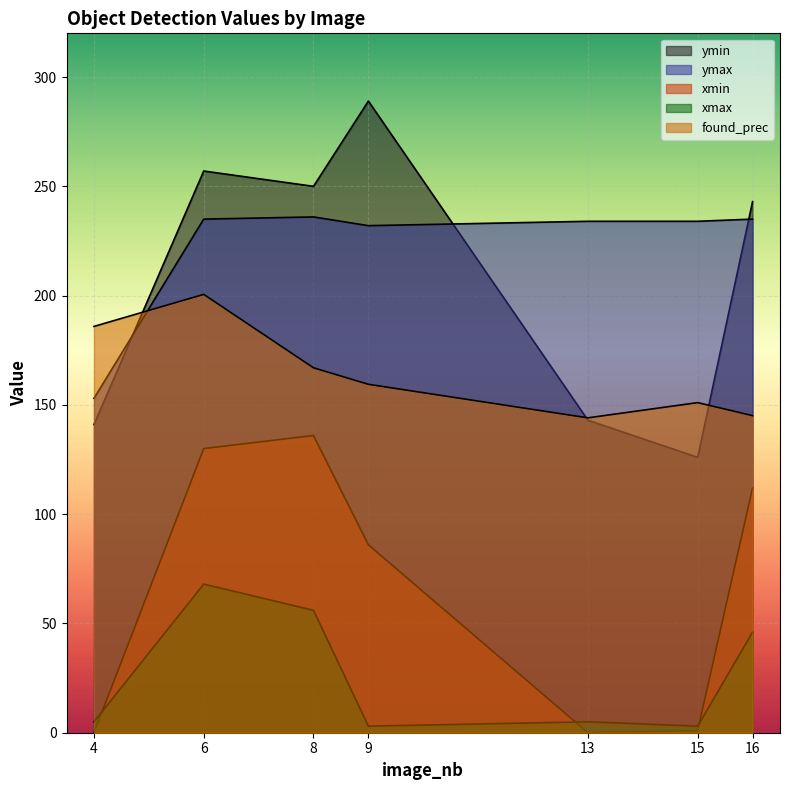

What is the average value of the xmax series?

26.6